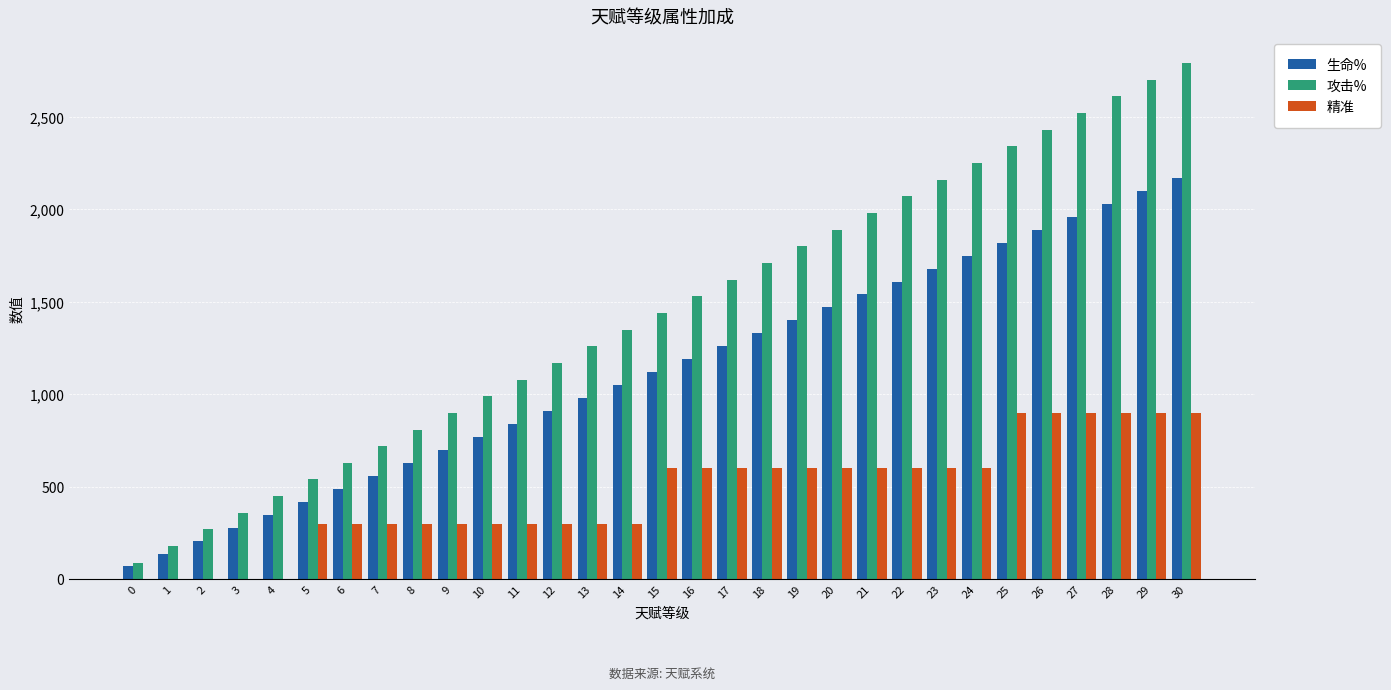

Reading left to right, what are all the values shown in this chart?

生命%: 70	140	210	280	350	420	490	560	630	700	770	840	910	980	1050	1120	1190	1260	1330	1400	1470	1540	1610	1680	1750	1820	1890	1960	2030	2100	2170
攻击%: 90	180	270	360	450	540	630	720	810	900	990	1080	1170	1260	1350	1440	1530	1620	1710	1800	1890	1980	2070	2160	2250	2340	2430	2520	2610	2700	2790
精准: 0	0	0	0	0	300	300	300	300	300	300	300	300	300	300	600	600	600	600	600	600	600	600	600	600	900	900	900	900	900	900